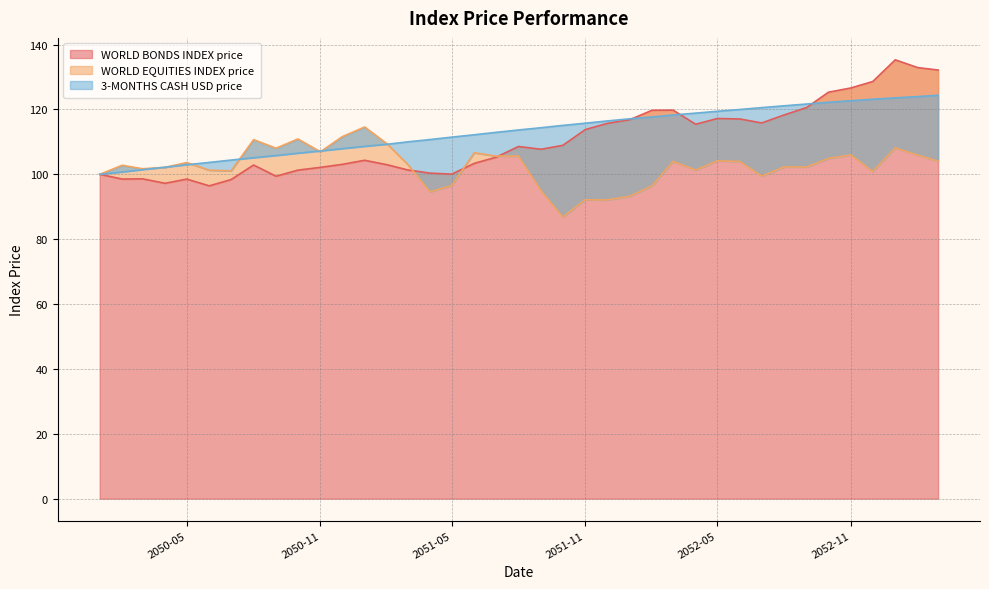

What is the difference between the second highest and second lowest values in the WORLD BONDS INDEX price series?

35.7